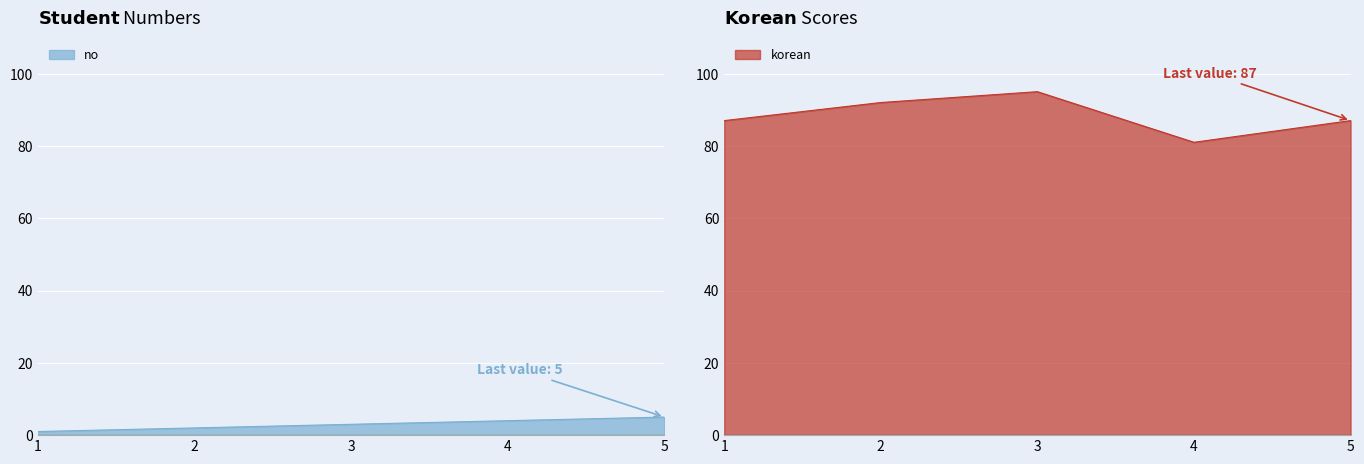

The value of korean at 4 is 124. True or false?

False